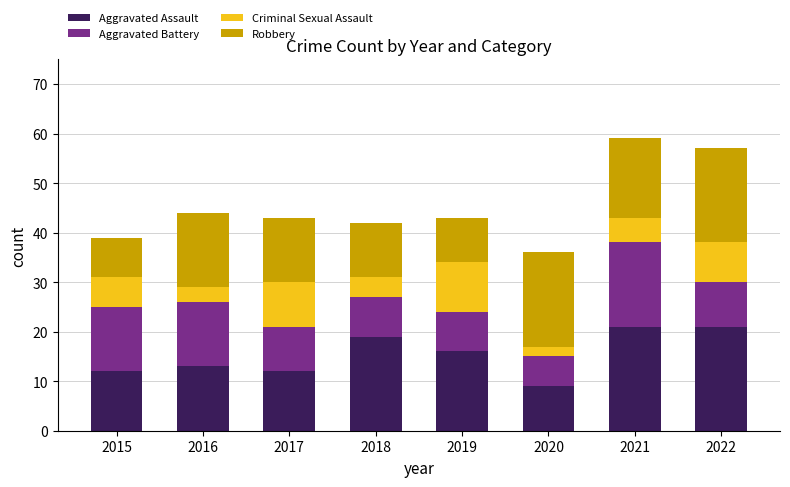

How many bars are there in total?

8